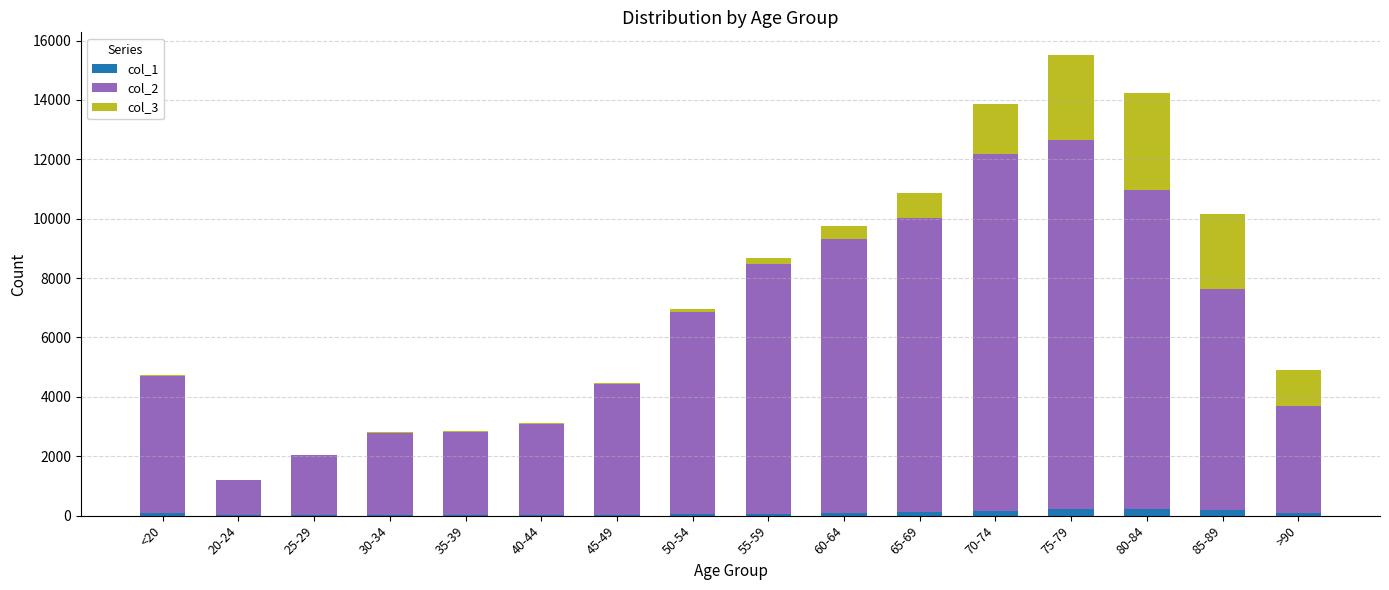

Read the col_1 value at 85-89, to the nearest 5.

205